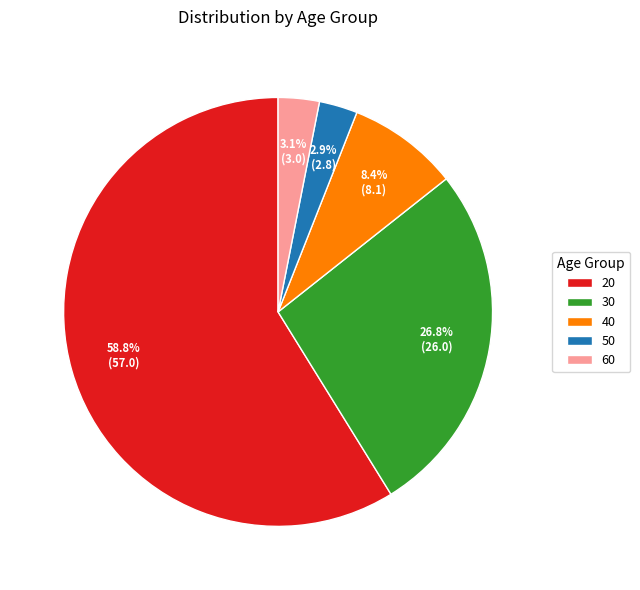

What percentage is the 50 slice, to the nearest percent?

3%